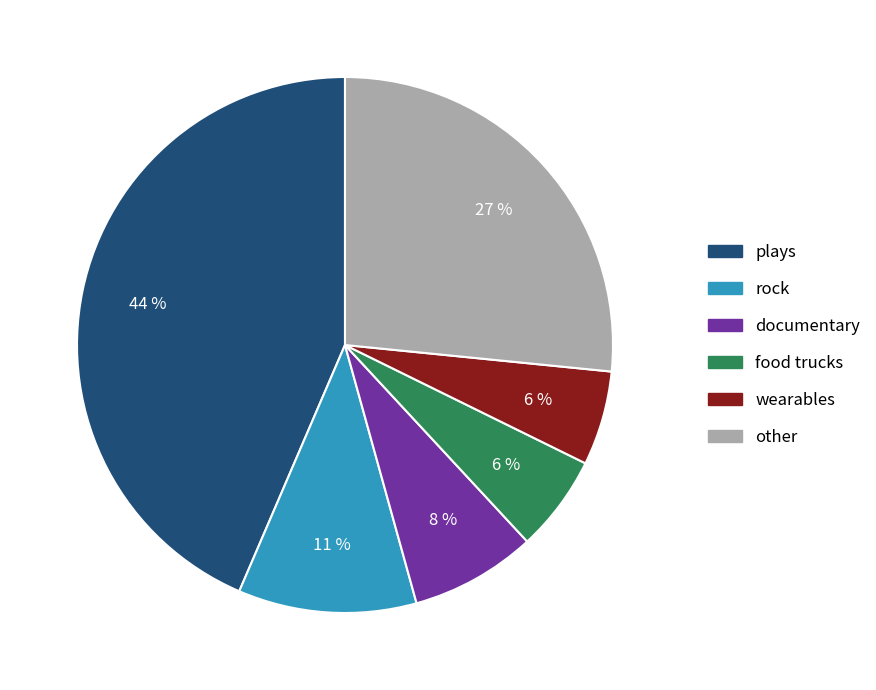

Which slice is the largest?

plays